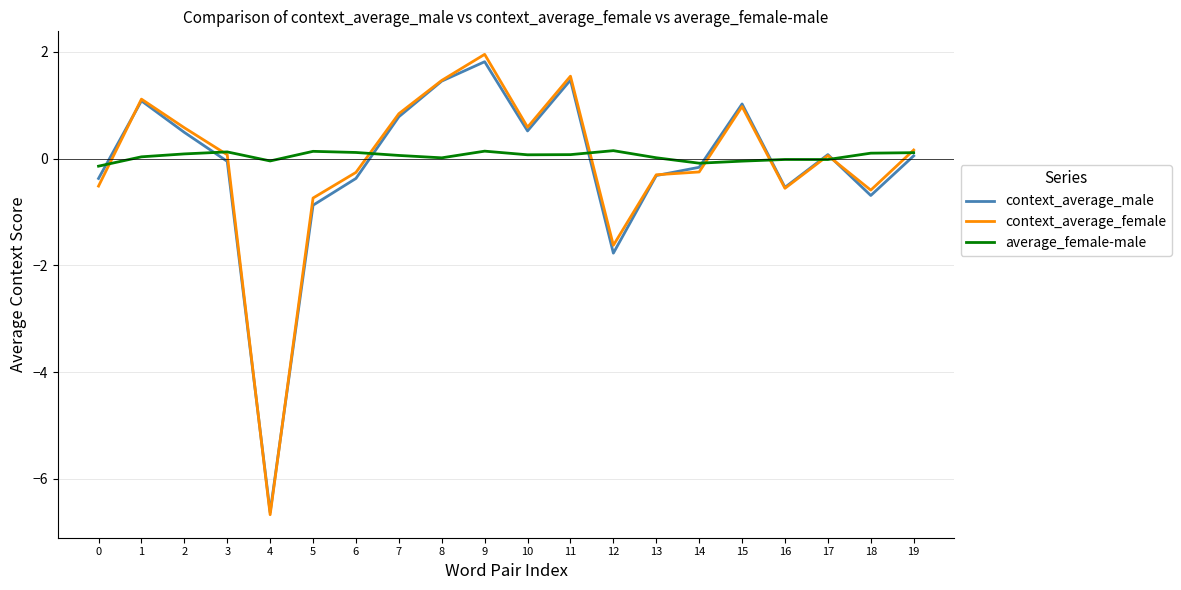

What is the difference between the second highest and second lowest values in the context_average_male series?

3.2